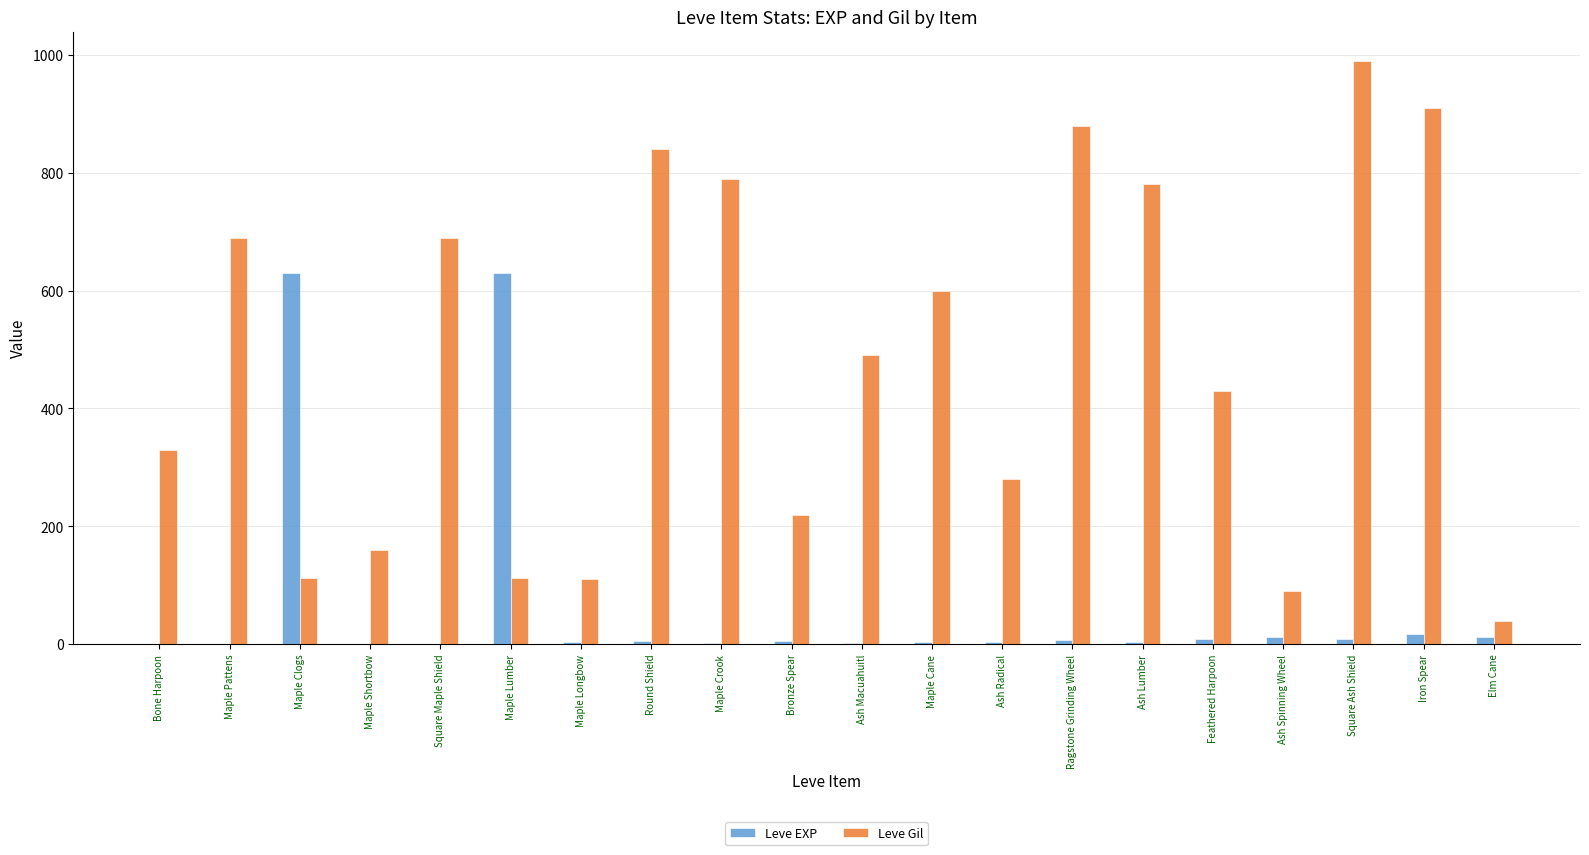

Which series changed the most between Maple Cane and Iron Spear?

Leve Gil